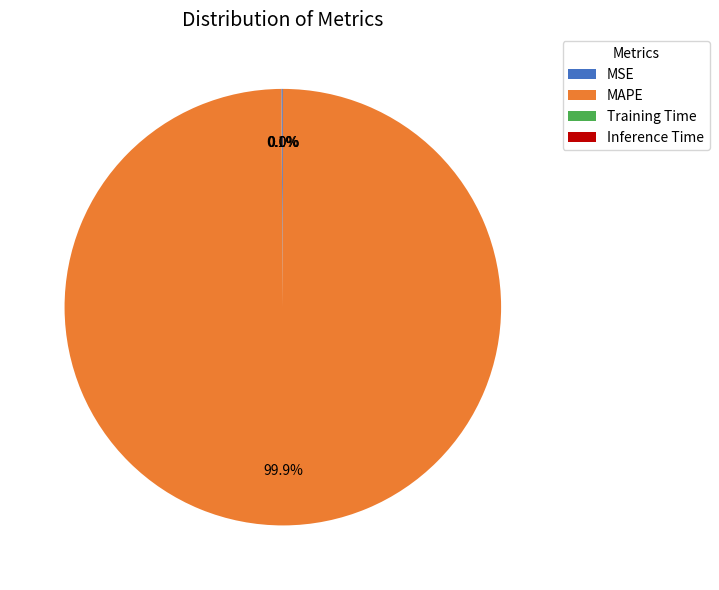

What portion of the pie excludes MAPE?

0.1%